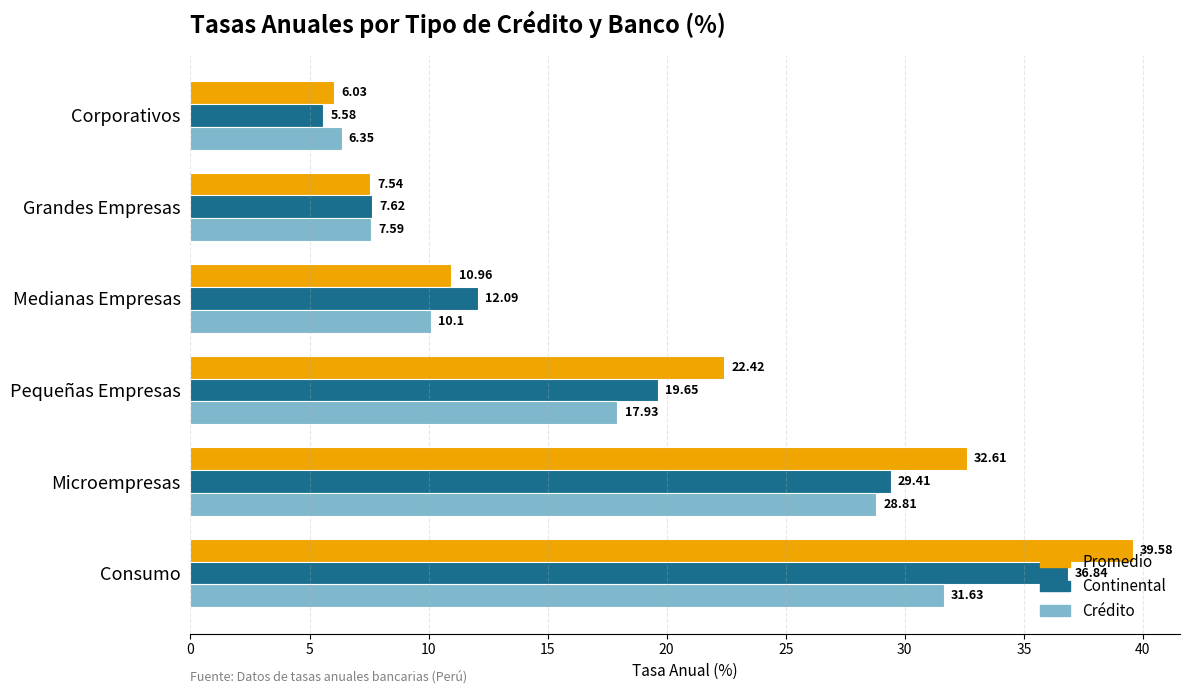

What is the total value across all series at Grandes Empresas?

22.8